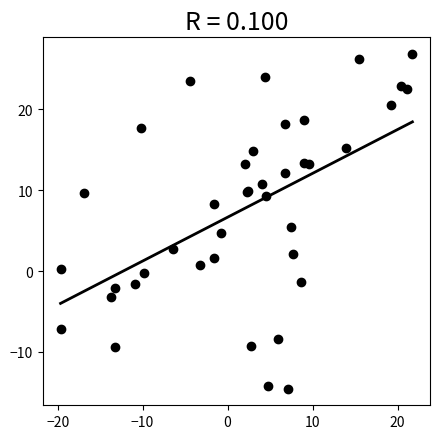

What Y value in the scatter plot is closest to 6?

5.4